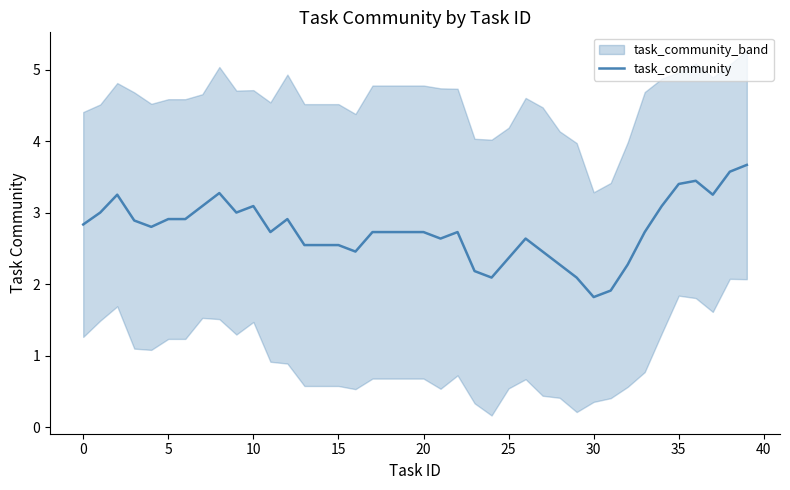

Is it true that task_community equals 0.9 at 35?

False